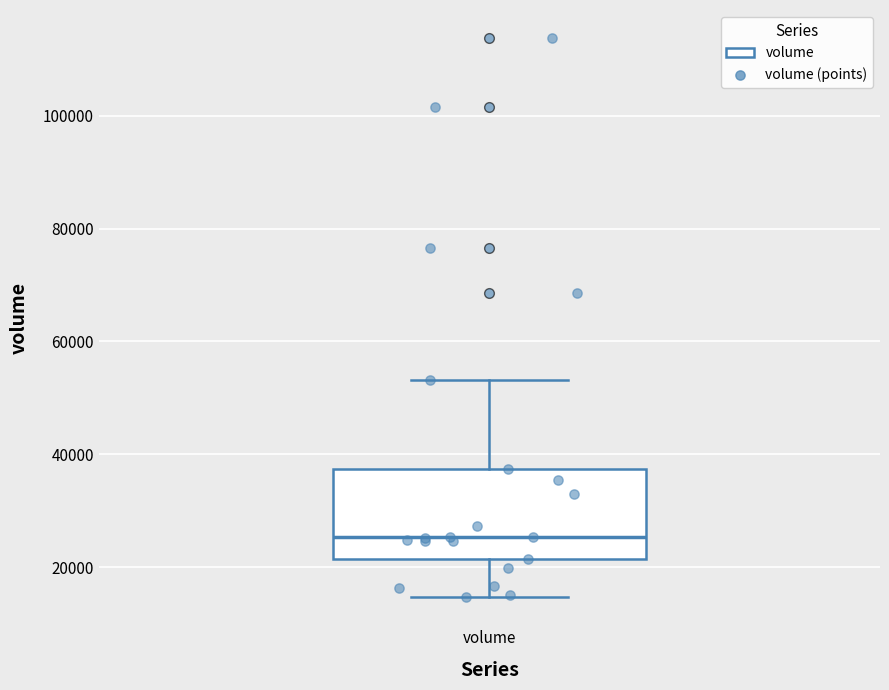

Where does the median line of the box for volume sit on the y-axis? The values are not printed on the chart, so give them approximately, as read against the axis.

26000